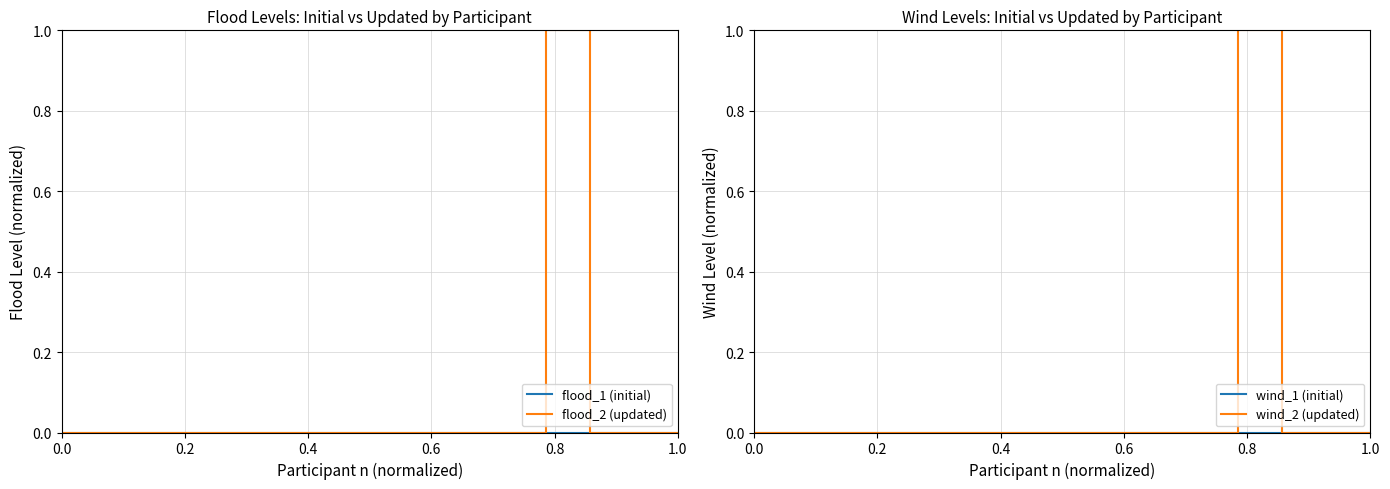

True or false: flood_1 (initial) and wind_1 (initial) cross at least once.

False